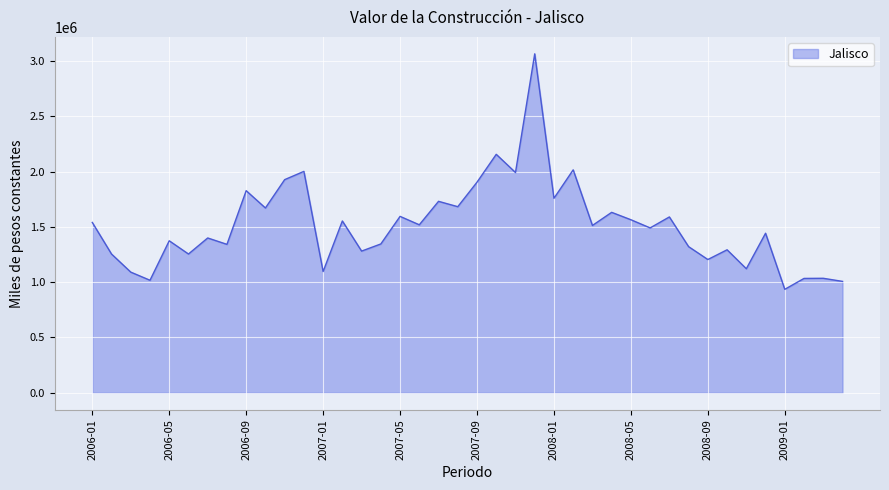

What is the difference between the maximum and minimum values?

2129275.9